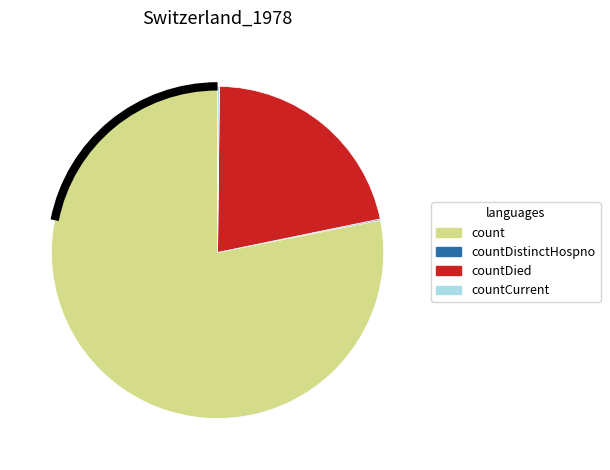

Does any single category account for the majority?

Yes